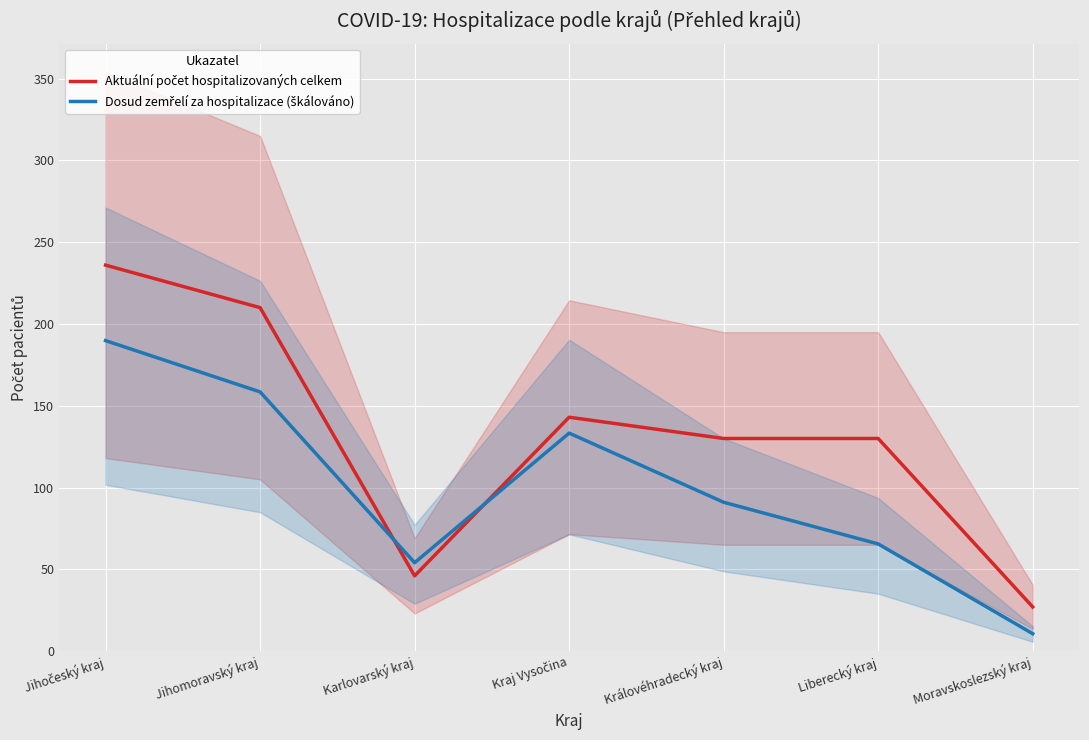

Where is Dosud zemřelí za hospitalizace (škálováno) nearest to the value 100?

Královéhradecký kraj